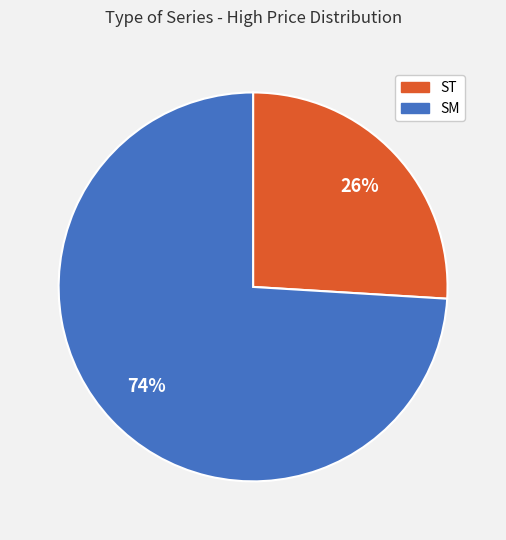

How many slices are in this pie chart?

2